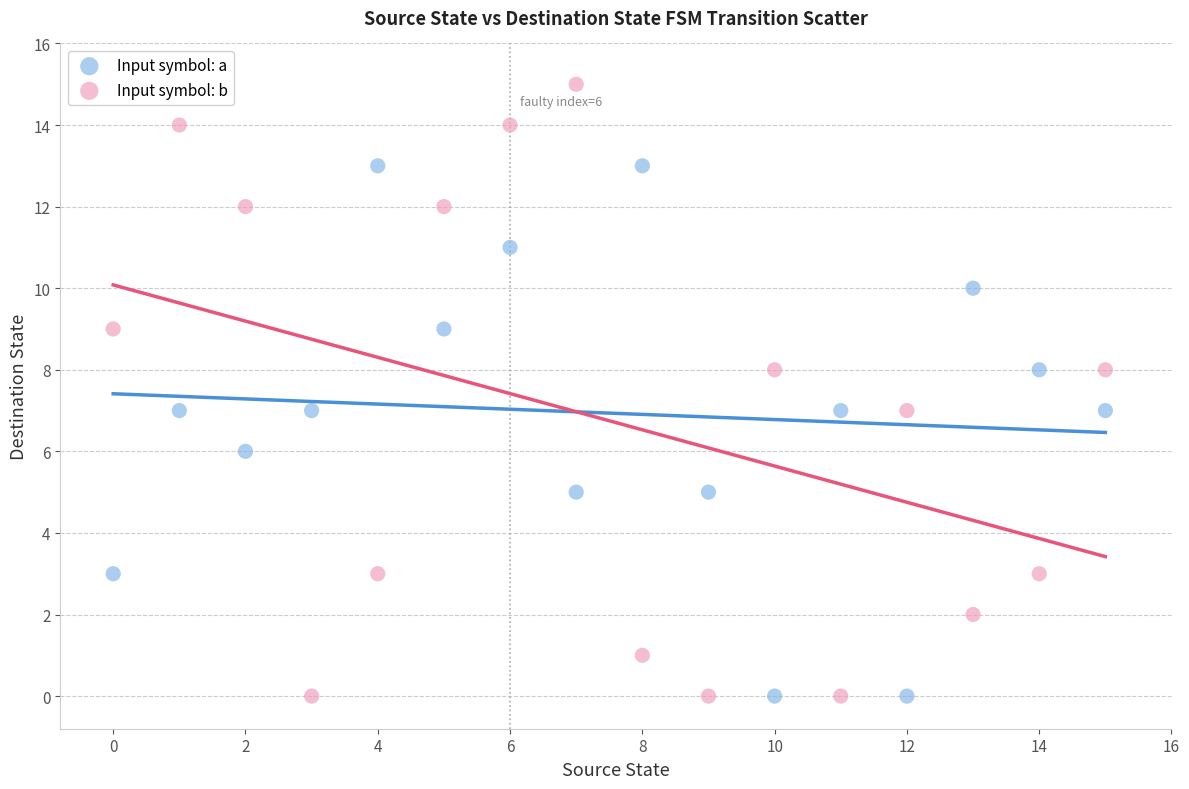

Which series reaches the maximum Y coordinate?

Input symbol: b